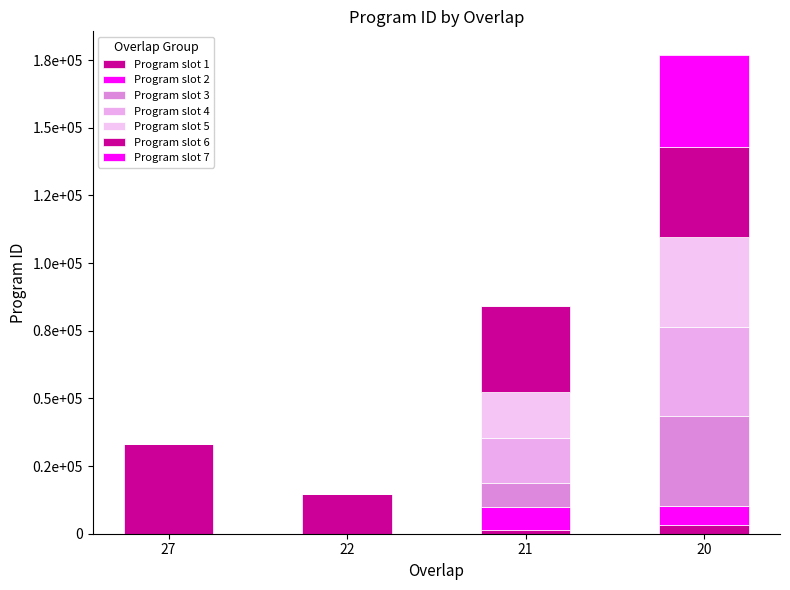

Are the bars grouped side by side (vs. stacked)?

No